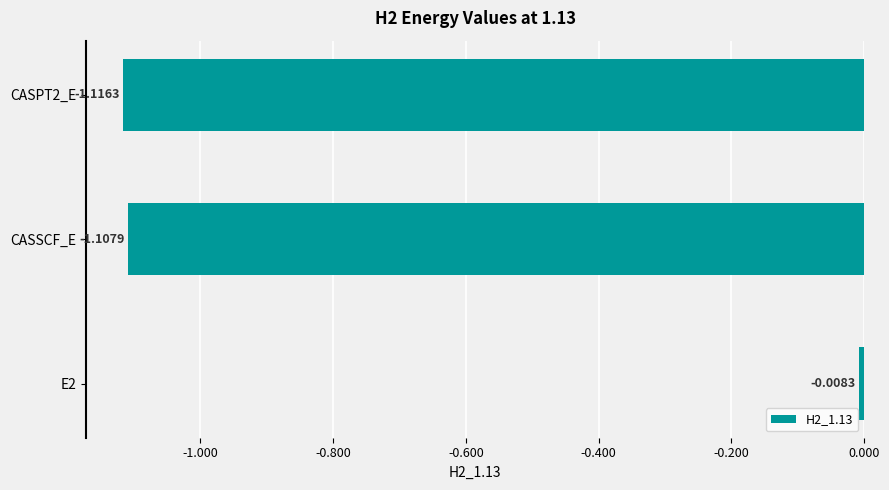

Does the chart contain stacked bars?

No